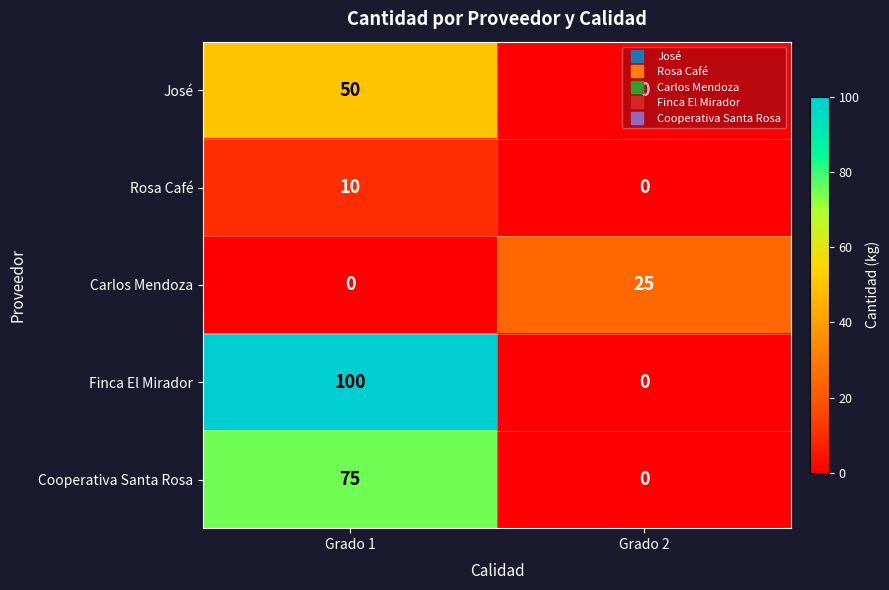

Rank the series at Grado 1 from highest to lowest value.

Finca El Mirador, Cooperativa Santa Rosa, José, Rosa Café, Carlos Mendoza